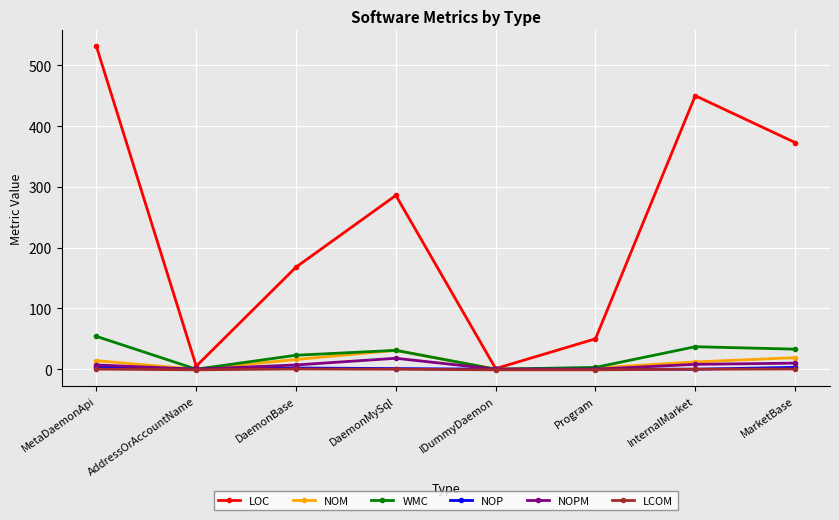

At which category is the sum across all series the highest?

MetaDaemonApi